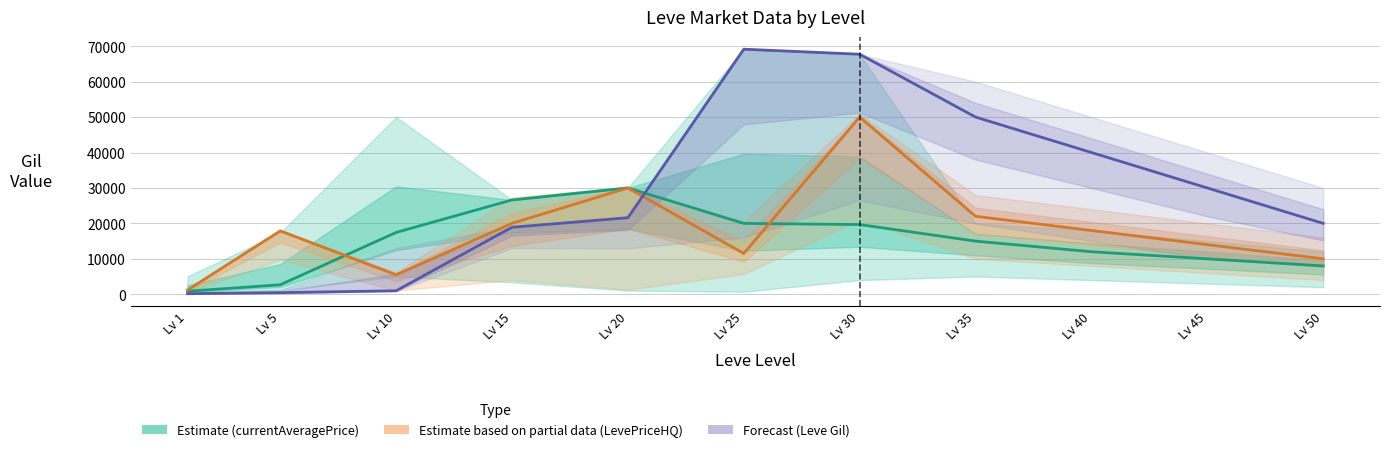

What is the value of the Forecast (Leve Gil) point at the 7th from the left?

67730.0